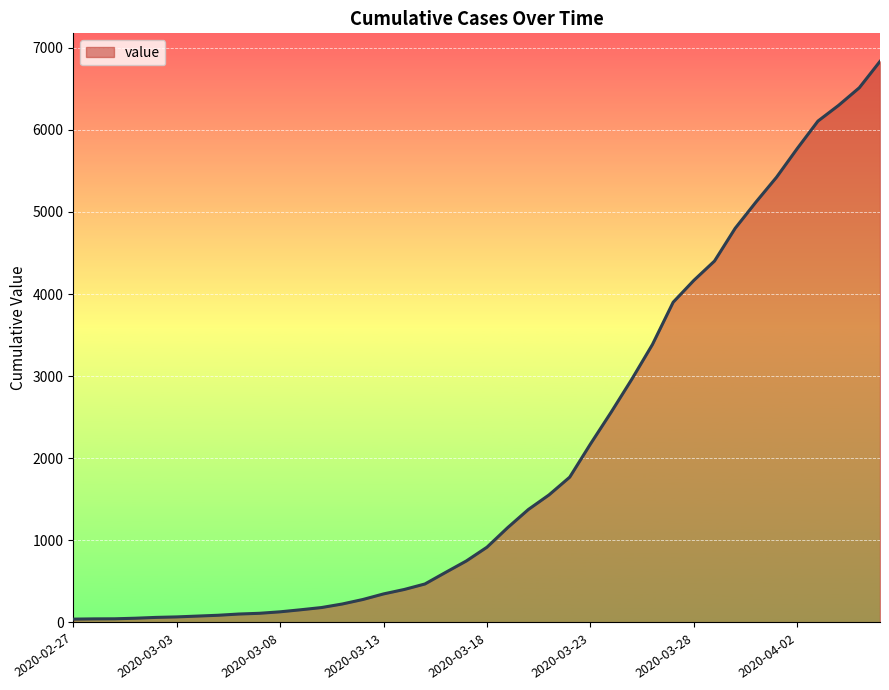

How many series are shown in this chart?

1